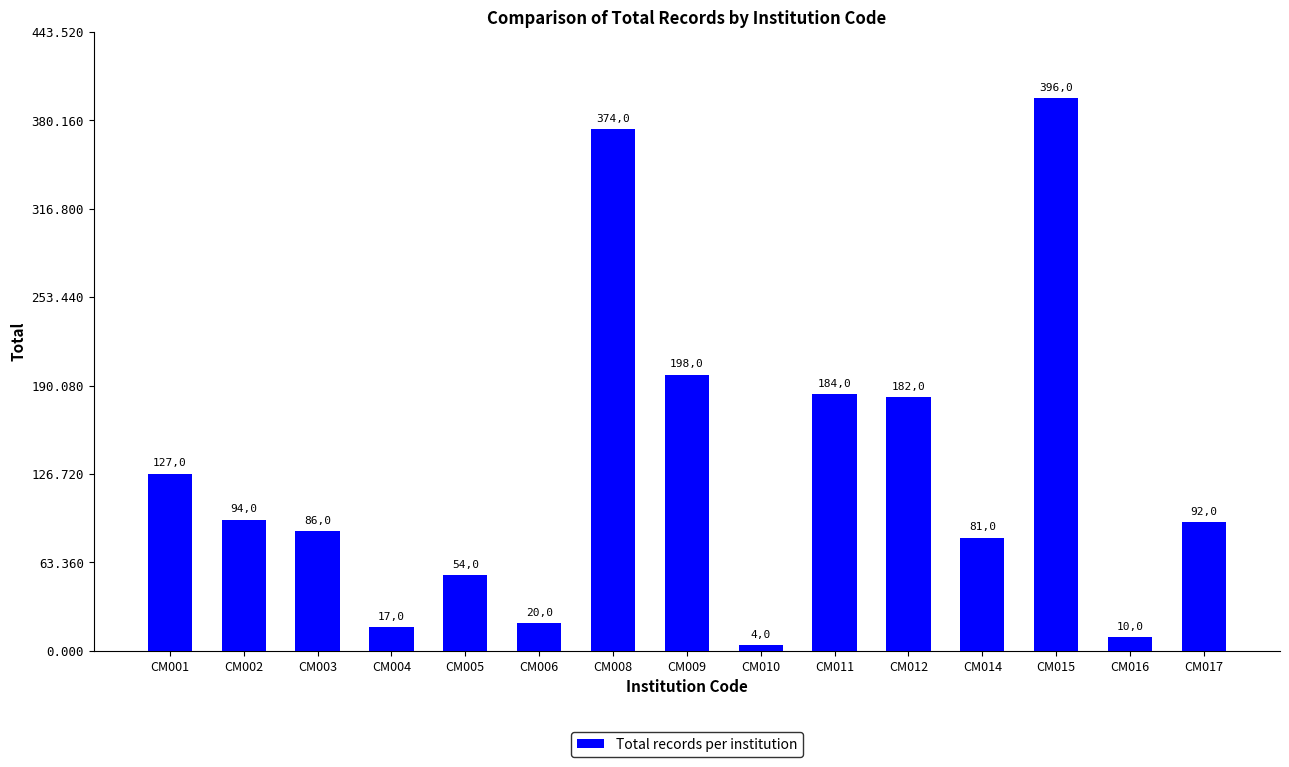

What is the minimum value shown in the chart?

4